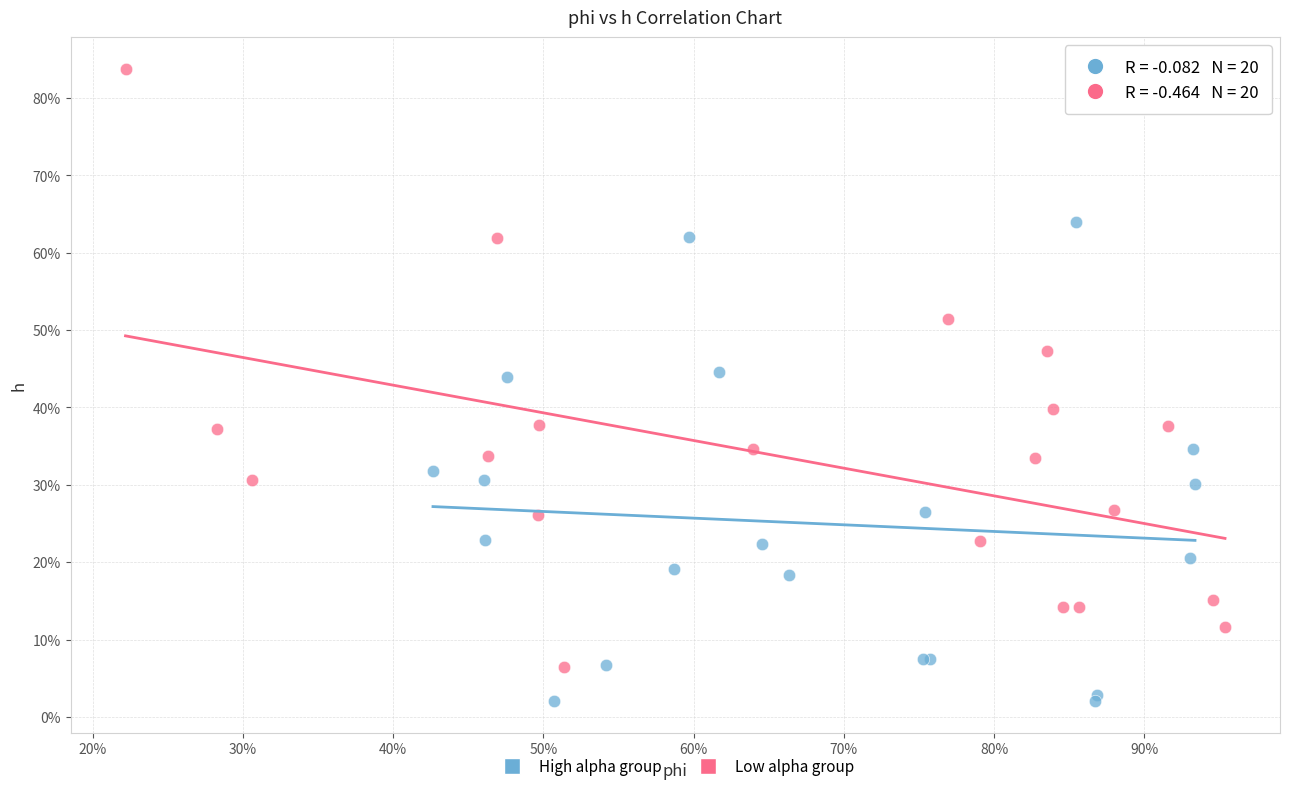

What are all the series names shown in the legend?

High alpha group, Low alpha group